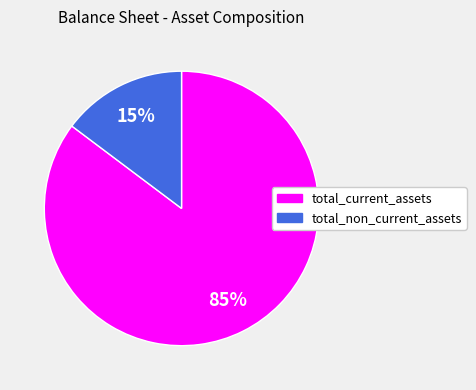

Which category has the biggest portion of the pie?

total_current_assets